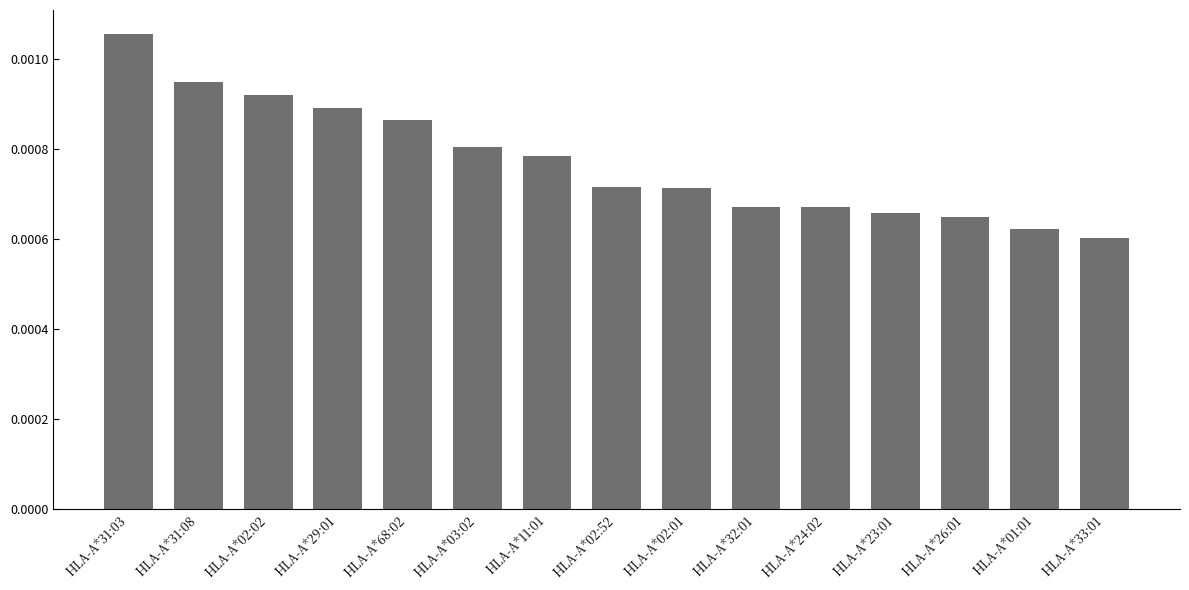

Which has a higher value, HLA-A*68:02 or HLA-A*02:01?

HLA-A*68:02